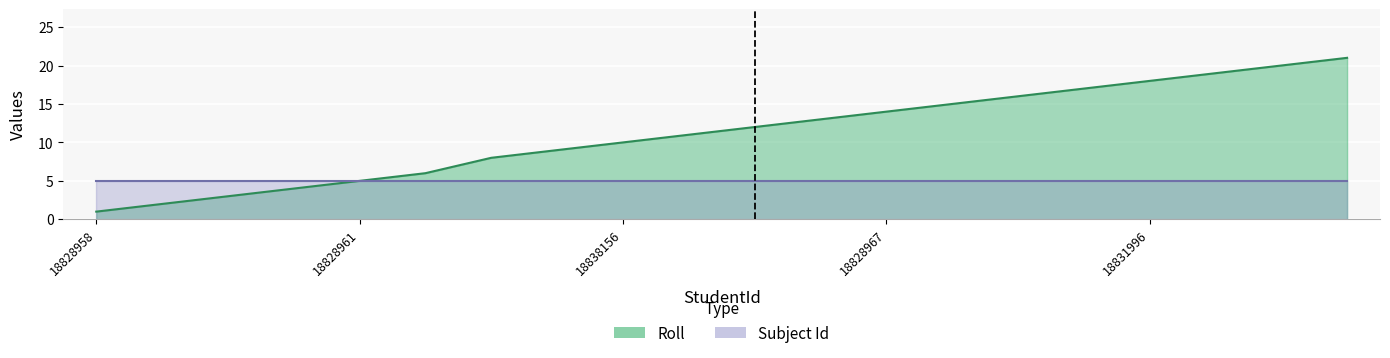

Rank the categories by value from lowest to highest.

18828958, 18832018, 18828959, 18828960, 18828961, 18838155, 18828962, 18828963, 18838156, 18828964, 18828965, 18828966, 18828967, 18828968, 18828969, 18832009, 18831996, 18828970, 18828971, 18838157